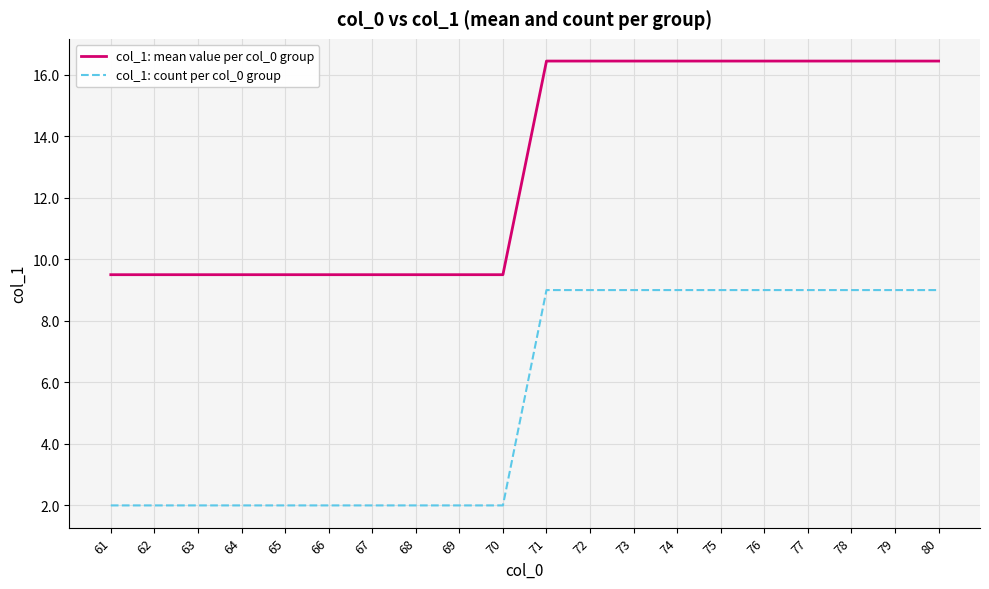

Between 69 and 79, which series saw the biggest shift?

col_1: count per col_0 group